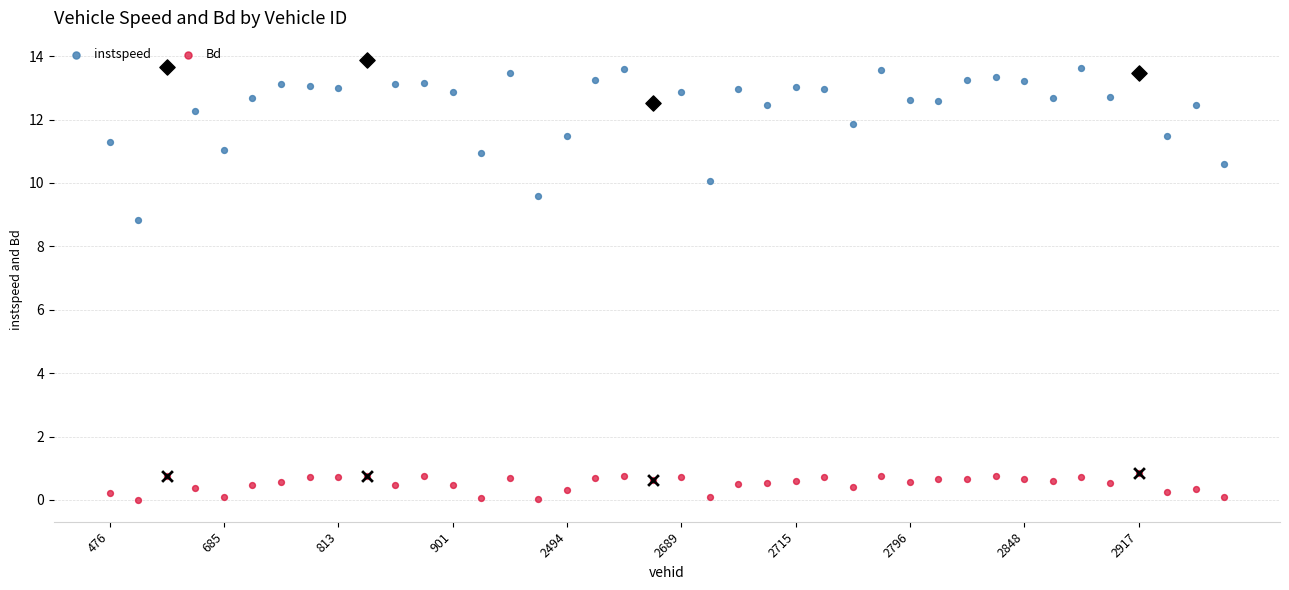

Which series contains the highest Y value?

instspeed